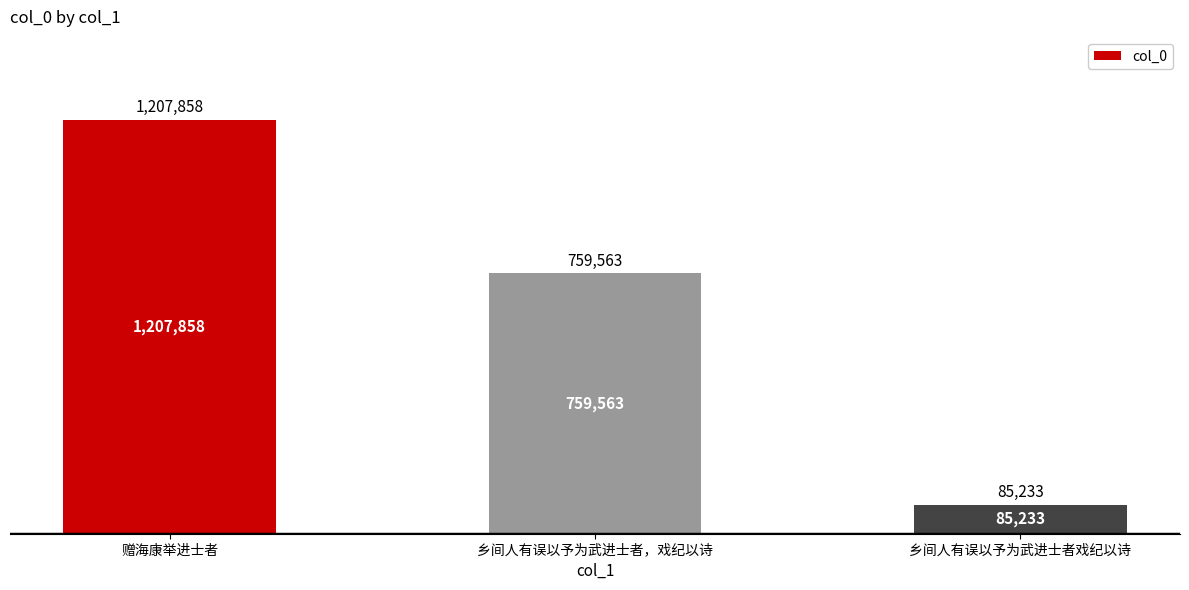

Are the bars horizontal?

No